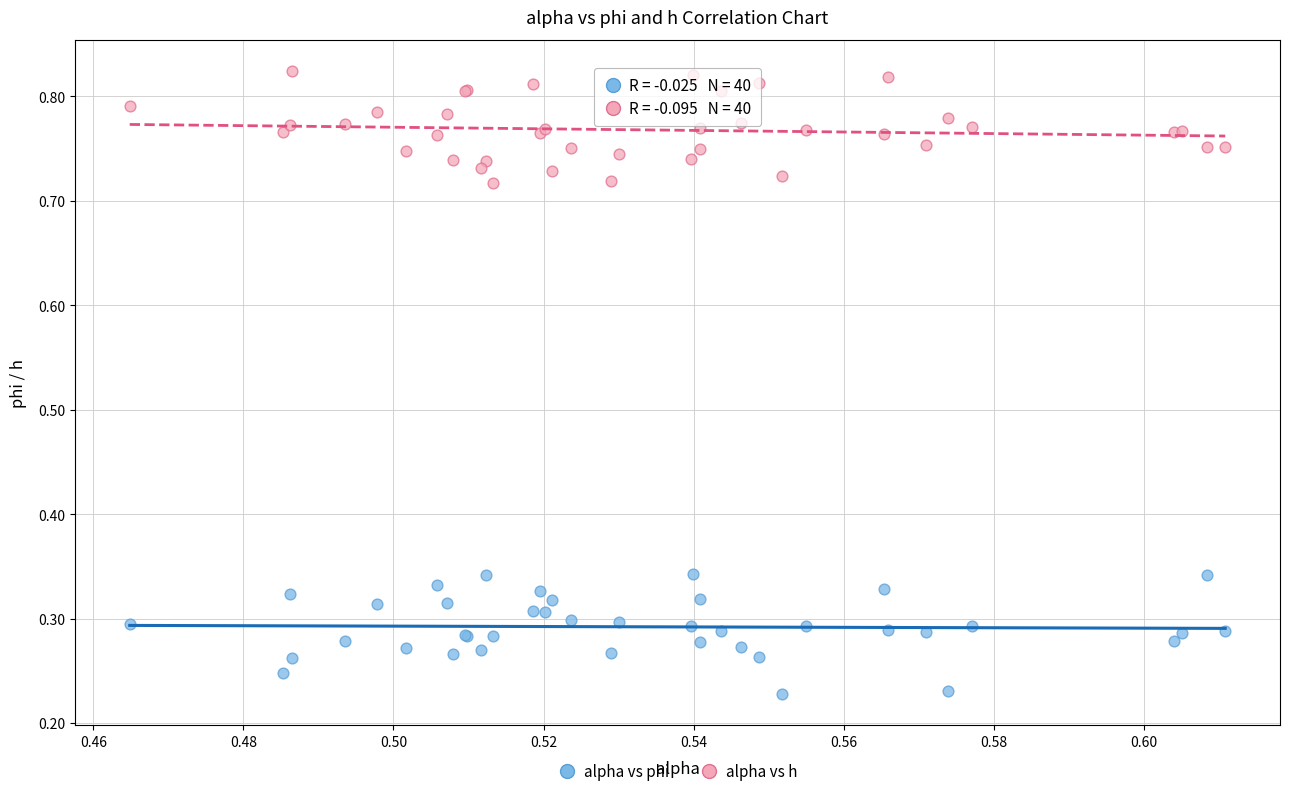

Which series contains the lowest Y value?

alpha vs phi